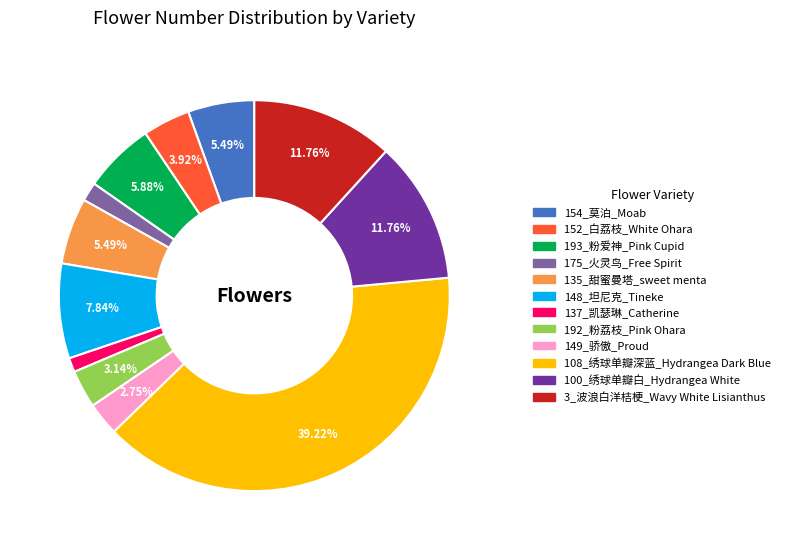

Which has a higher value, 3_波浪白洋桔梗_Wavy White Lisianthus or 193_粉爱神_Pink Cupid?

3_波浪白洋桔梗_Wavy White Lisianthus